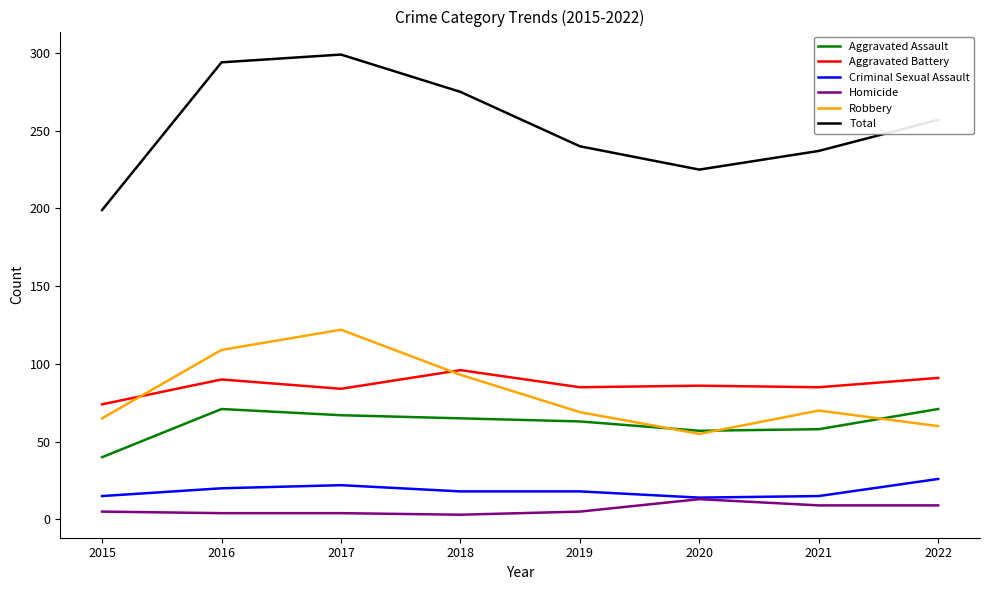

What are all the series names shown in the legend?

Aggravated Assault, Aggravated Battery, Criminal Sexual Assault, Homicide, Robbery, Total